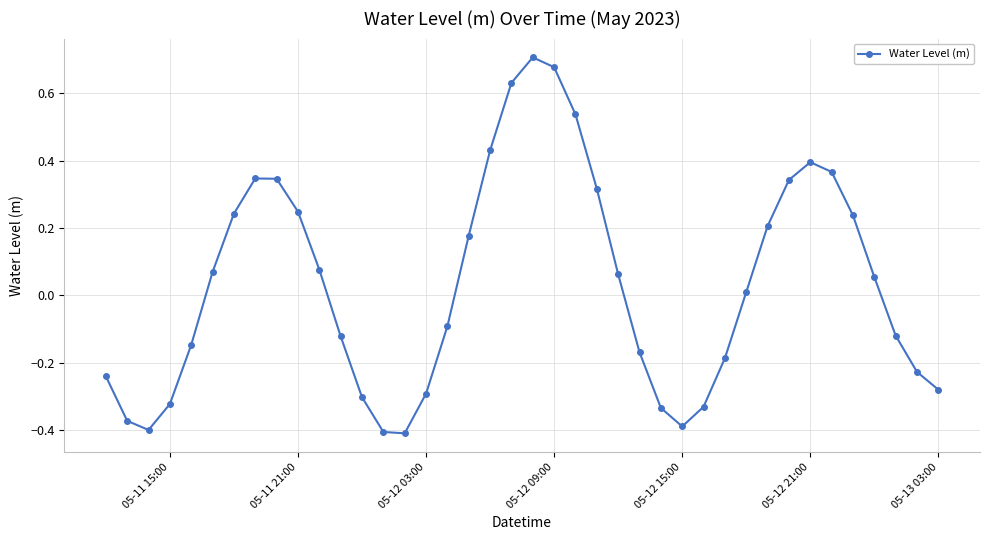

What is the sum of all values?

1.3